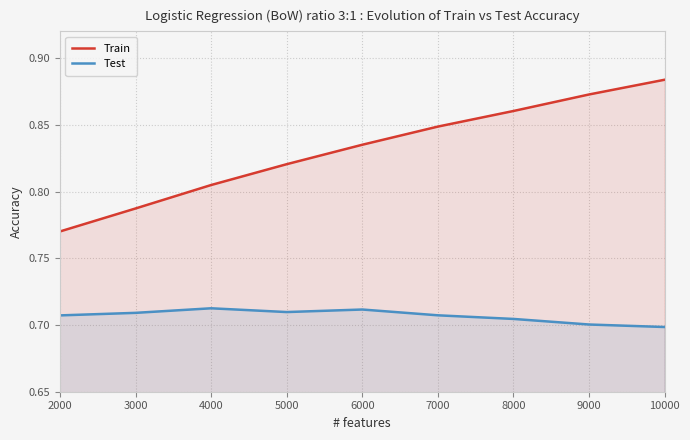

Is it true that Train equals 1.5 at 9000?

False